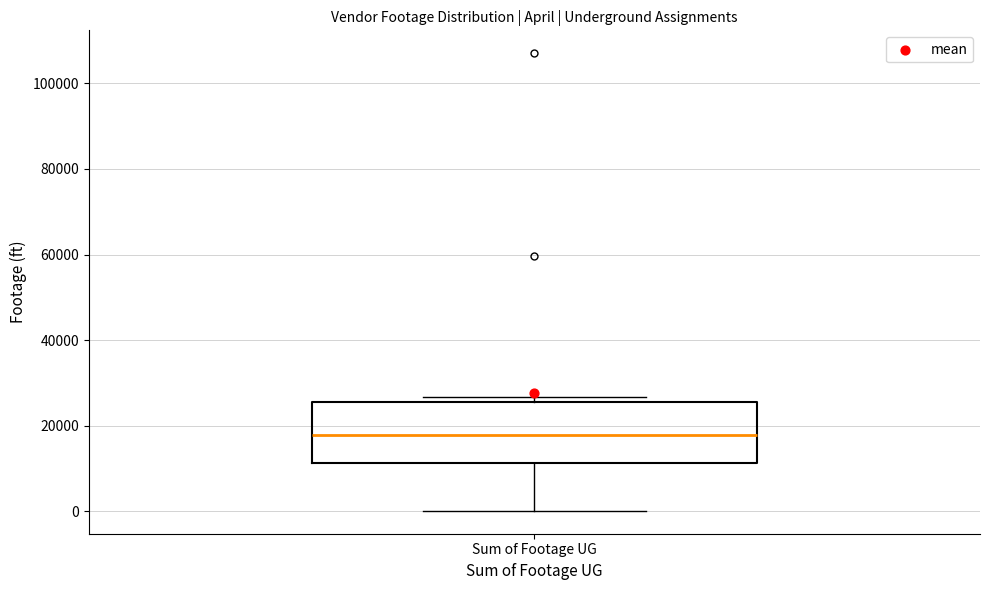

Transcribe this box plot: give where the median line is, the range the box spans, and where the two whiskers end, as read against the y-axis. The values are not printed on the chart, so give them approximately, as read against the axis.

median 18000, box 12000 to 26000, whiskers 0 to 26000 (just above the box's upper edge)